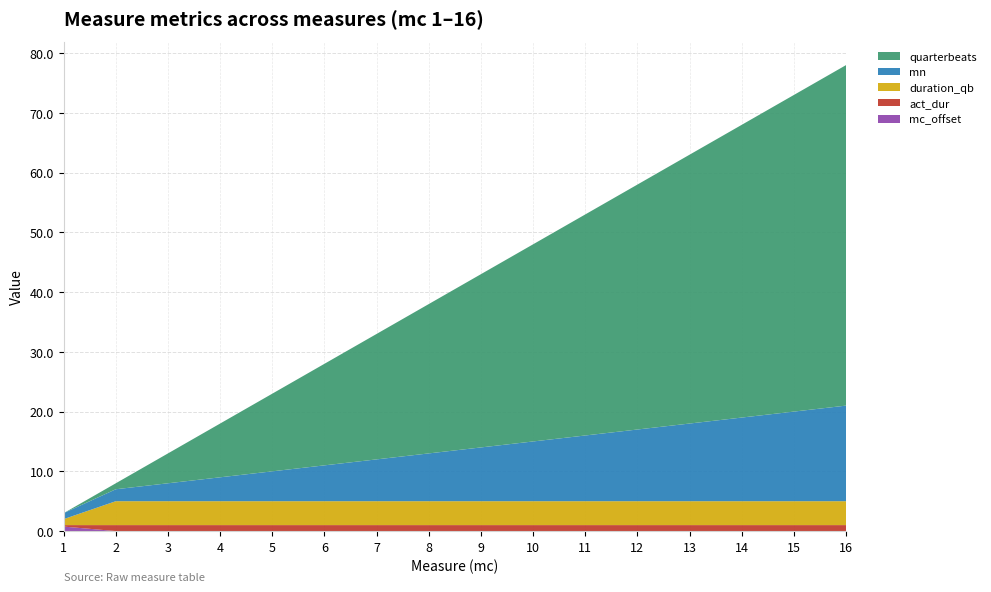

Reading left to right, list all the values displayed in this chart.

mn: 1=1.0	2=2.0	3=3.0	4=4.0	5=5.0	6=6.0	7=7.0	8=8.0	9=9.0	10=10.0	11=11.0	12=12.0	13=13.0	14=14.0	15=15.0	16=16.0
quarterbeats: 1=0.0	2=1.0	3=5.0	4=9.0	5=13.0	6=17.0	7=21.0	8=25.0	9=29.0	10=33.0	11=37.0	12=41.0	13=45.0	14=49.0	15=53.0	16=57.0
duration_qb: 1=1.0	2=4.0	3=4.0	4=4.0	5=4.0	6=4.0	7=4.0	8=4.0	9=4.0	10=4.0	11=4.0	12=4.0	13=4.0	14=4.0	15=4.0	16=4.0
act_dur: 1=0.2	2=1.0	3=1.0	4=1.0	5=1.0	6=1.0	7=1.0	8=1.0	9=1.0	10=1.0	11=1.0	12=1.0	13=1.0	14=1.0	15=1.0	16=1.0
mc_offset: 1=0.8	2=0.0	3=0.0	4=0.0	5=0.0	6=0.0	7=0.0	8=0.0	9=0.0	10=0.0	11=0.0	12=0.0	13=0.0	14=0.0	15=0.0	16=0.0